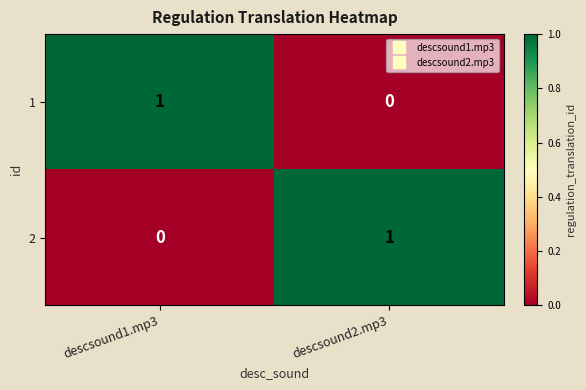

Is the value of 2 at descsound2.mp3 greater than the value of 1 at descsound2.mp3?

Yes